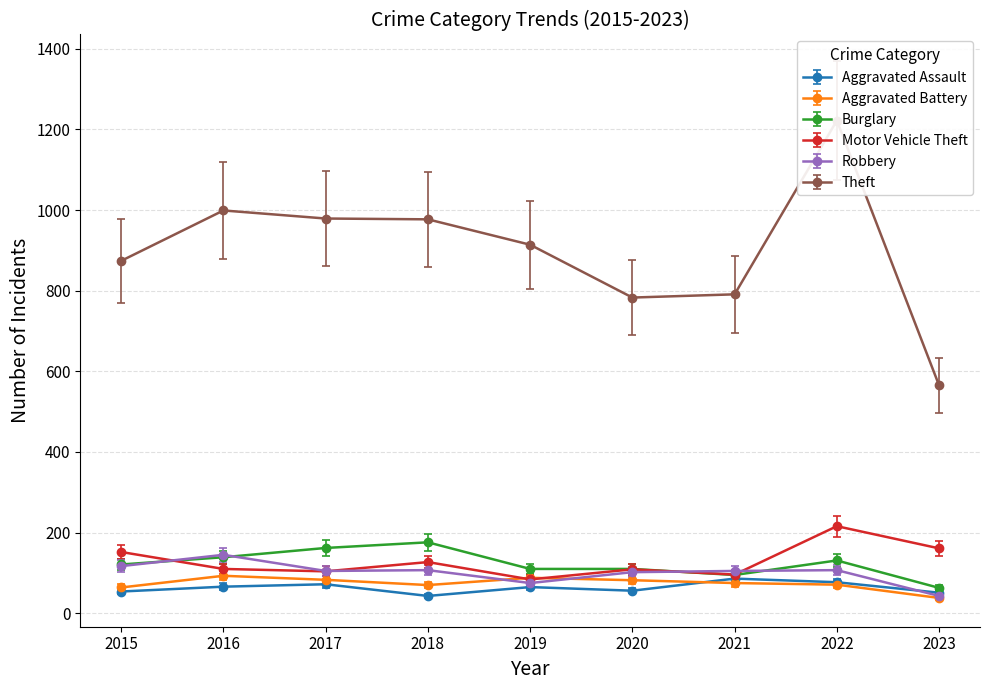

Which series has the widest spread of values?

Theft